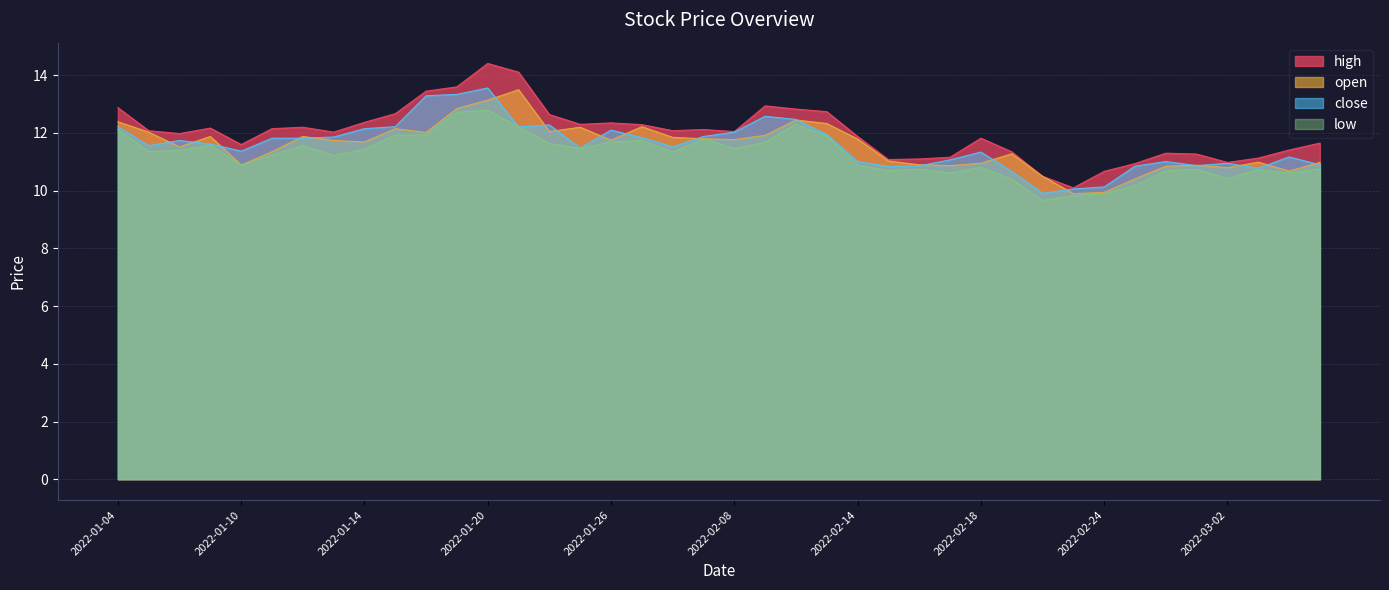

At which label does close reach its minimum?

2022-02-22